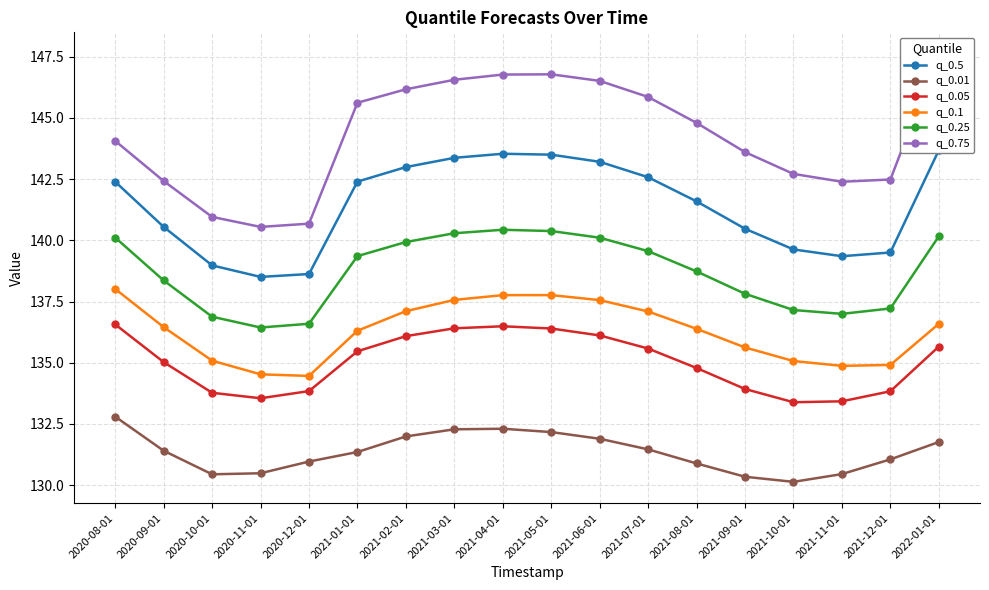

Where is the first local minimum for q_0.5?

2020-11-01